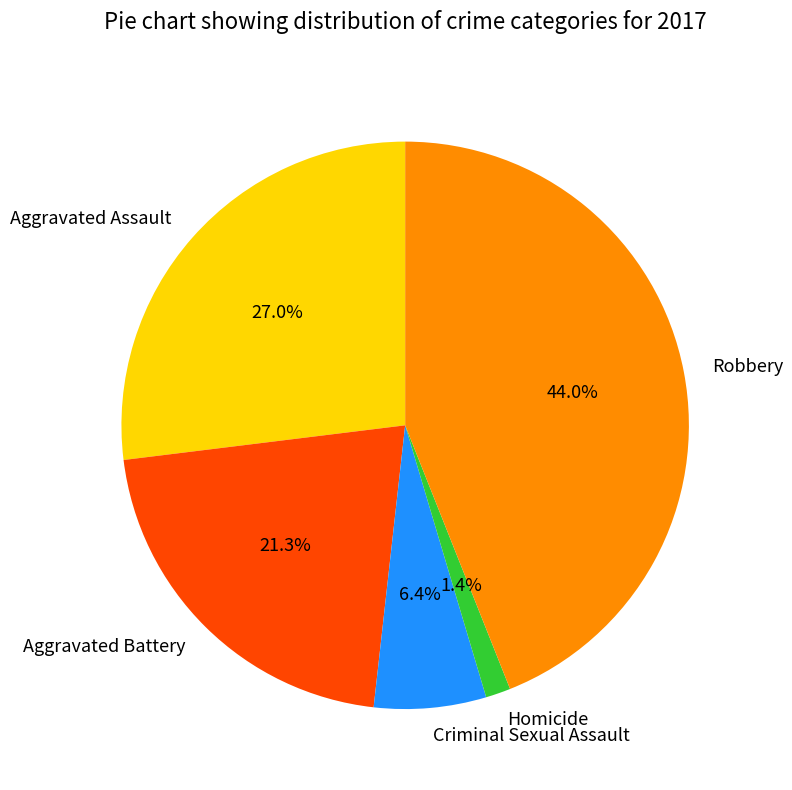

How many segments does this pie chart have?

5